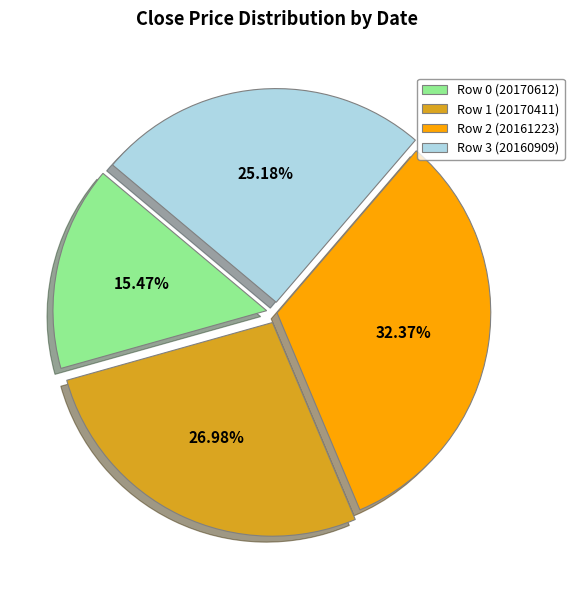

Is the sum of Row 1 (20170411) and Row 0 (20170612) greater than half?

No